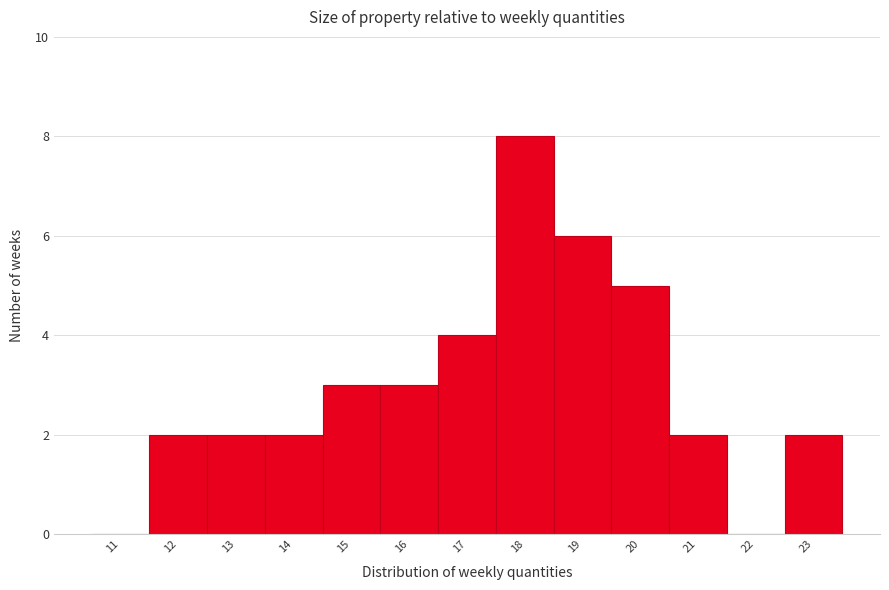

Reading left to right, what are all the values shown in this chart?

11=0	12=2	13=2	14=2	15=3	16=3	17=4	18=8	19=6	20=5	21=2	22=0	23=2